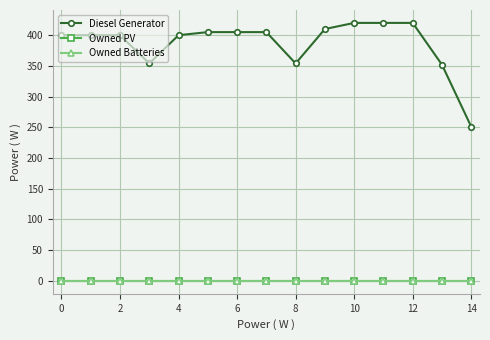

Is this an area chart (filled region under the line)?

No